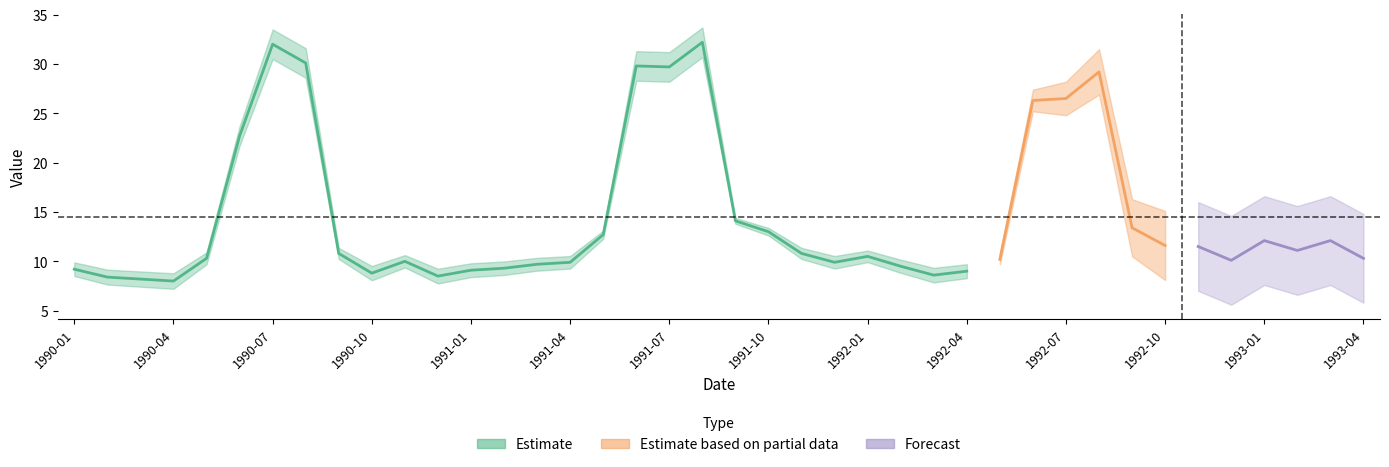

Reading left to right, list all the values displayed in this chart.

9.2	8.4	8.2	8.0	10.3	22.7	32.0	30.1	10.8	8.8	10.0	8.5	9.1	9.3	9.7	9.9	12.7	29.8	29.7	32.2	14.1	13.0	10.8	9.9	10.5	9.5	8.6	9.0	10.2	26.3	26.5	29.2	13.4	11.6	11.5	10.1	12.1	11.1	12.1	10.3